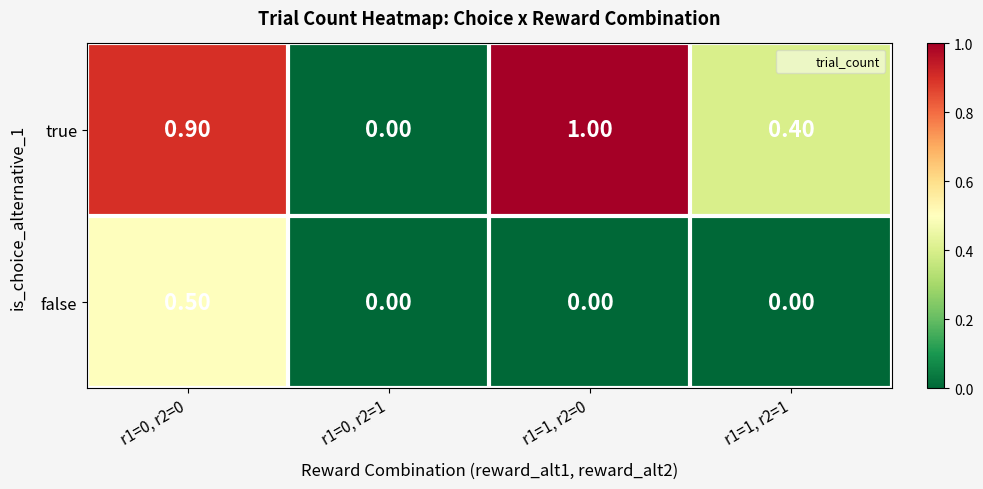

How many data points does each series have?

4